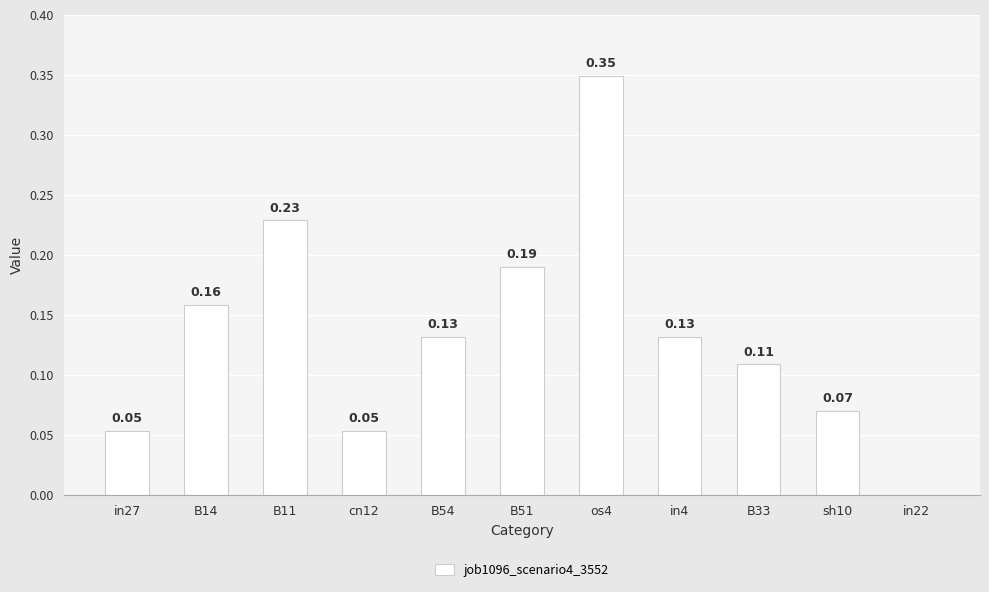

Is it true that the value at in4 is 0.2?

False